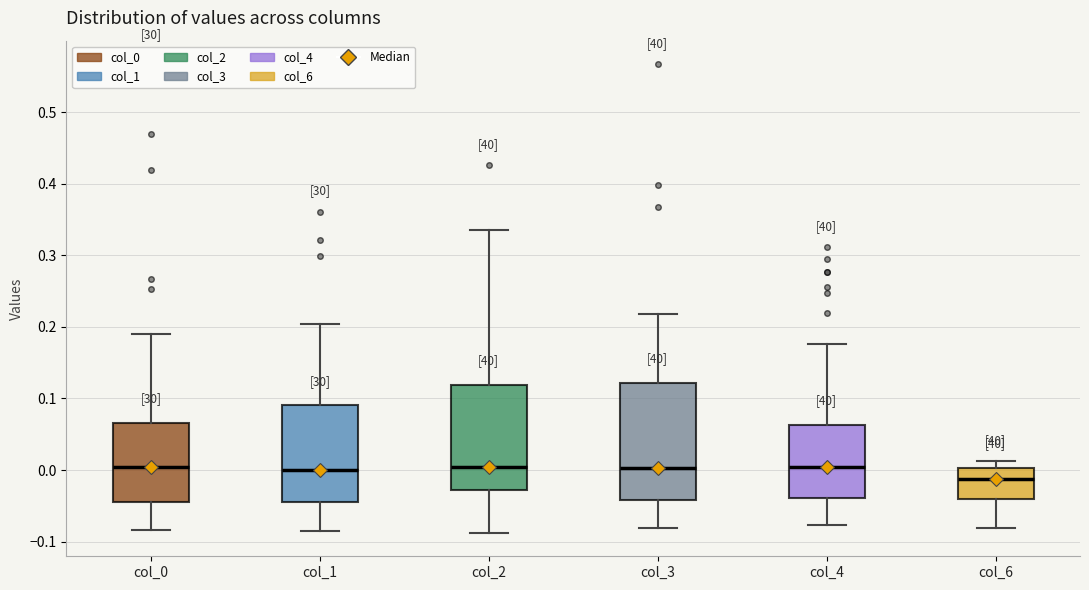

Reading left to right, read every box against the y-axis: the position of its median line, the range the box covers, and the ends of its whiskers. The values are not printed on the chart, so give them approximately, as read against the axis.

col_0: median 0.00, box -0.04 to 0.07, whiskers -0.08 to 0.19
col_1: median 0.00, box -0.04 to 0.09, whiskers -0.08 to 0.20
col_2: median 0.00, box -0.03 to 0.12, whiskers -0.09 to 0.34
col_3: median 0.00, box -0.04 to 0.12, whiskers -0.08 to 0.22
col_4: median 0.00, box -0.04 to 0.06, whiskers -0.08 to 0.18
col_6: median -0.01, box -0.04 to 0.00, whiskers -0.08 to 0.01